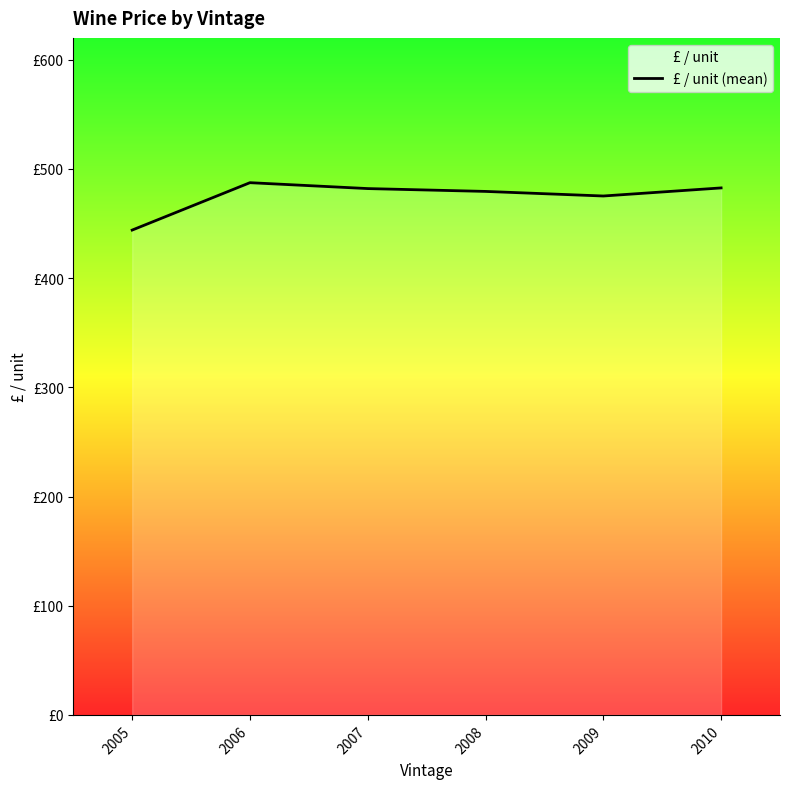

At which label is the value closest to 465?

2009